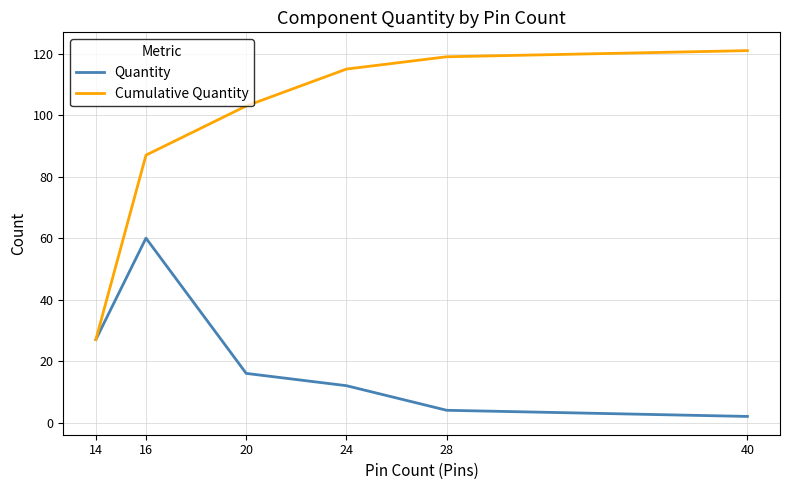

Between 14 and 40, which series saw the biggest shift?

Cumulative Quantity